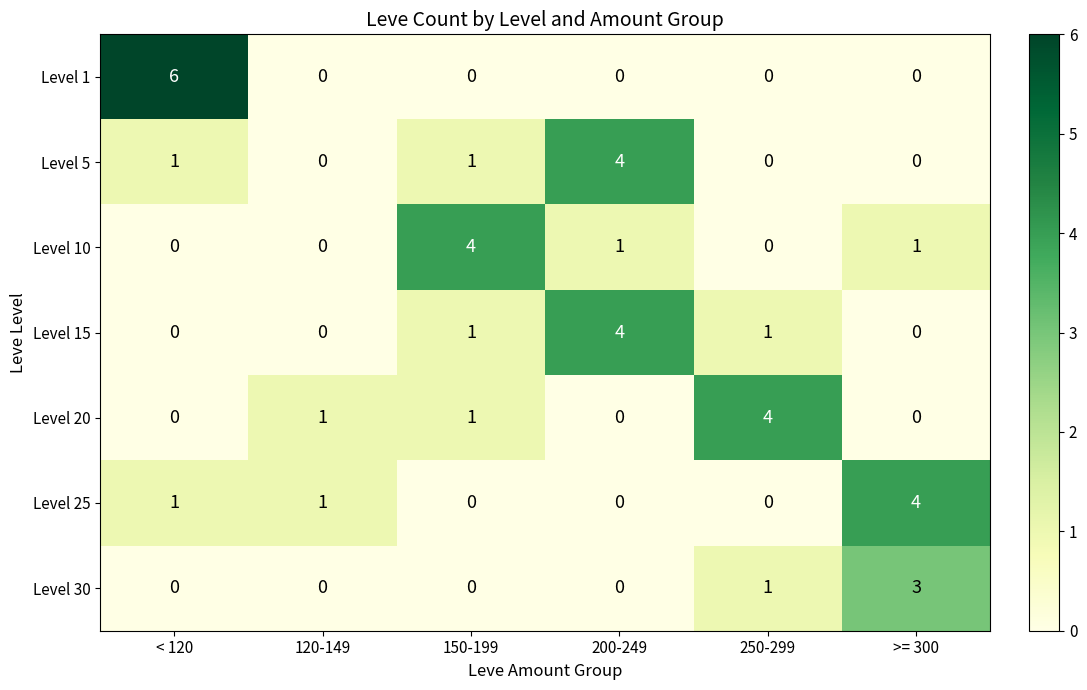

The value of Level 30 at >= 300 is 3. True or false?

True